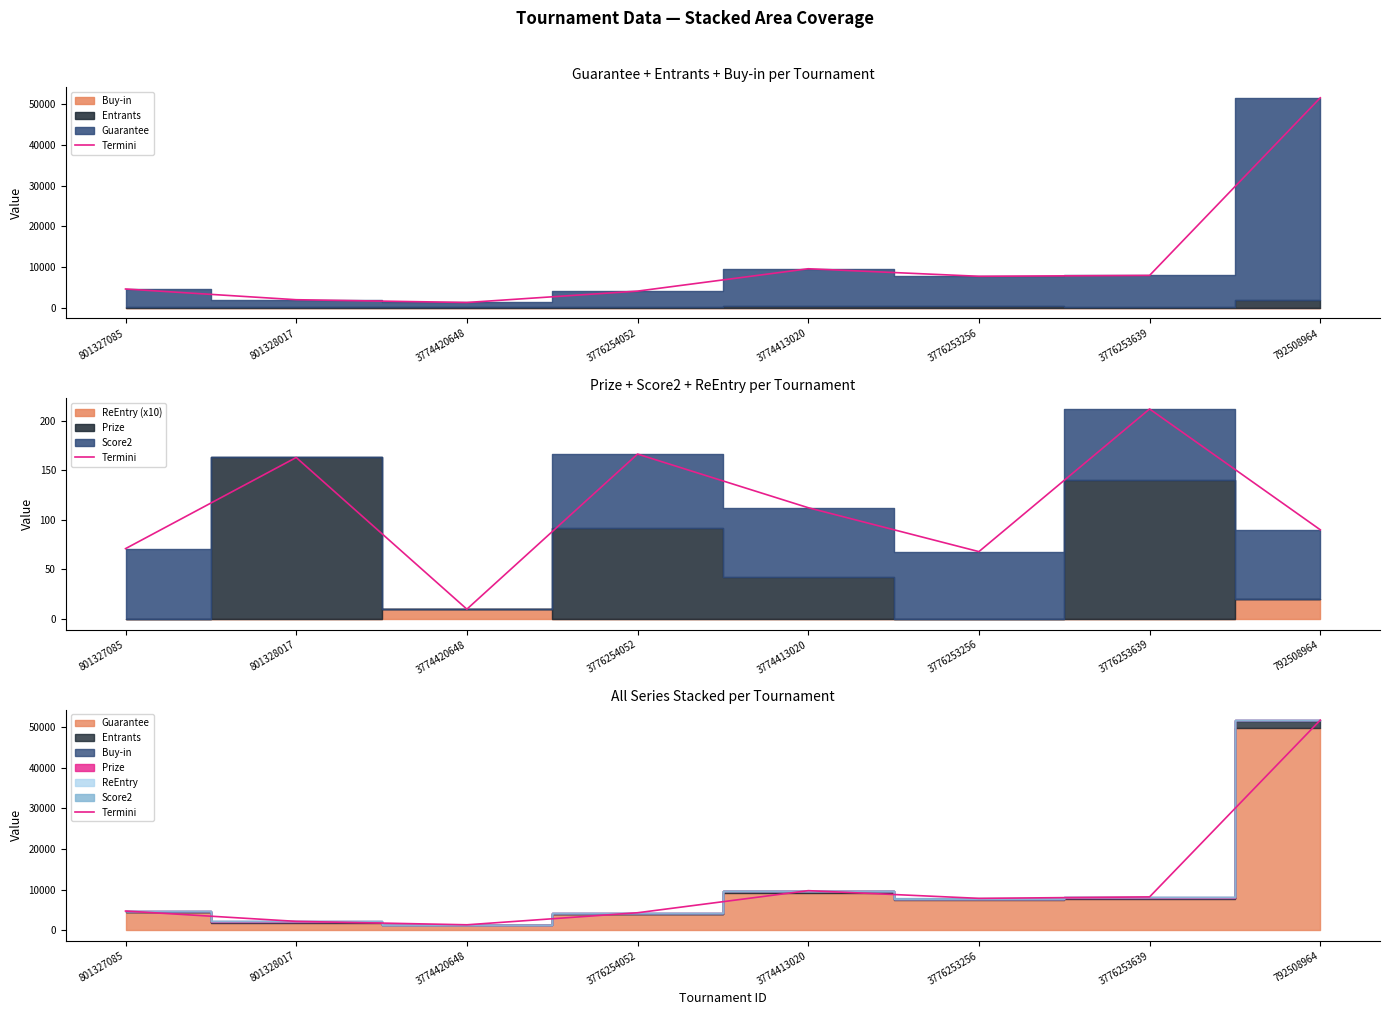

The chart shows a value of 7195.8 at 3776254052. True or false?

False